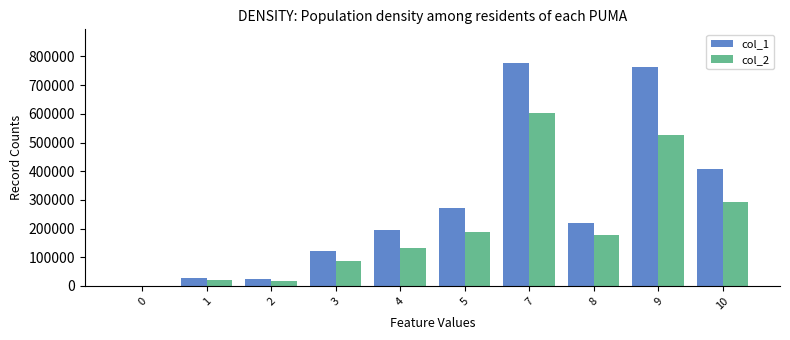

The value of col_2 at 9 is 882532. True or false?

False